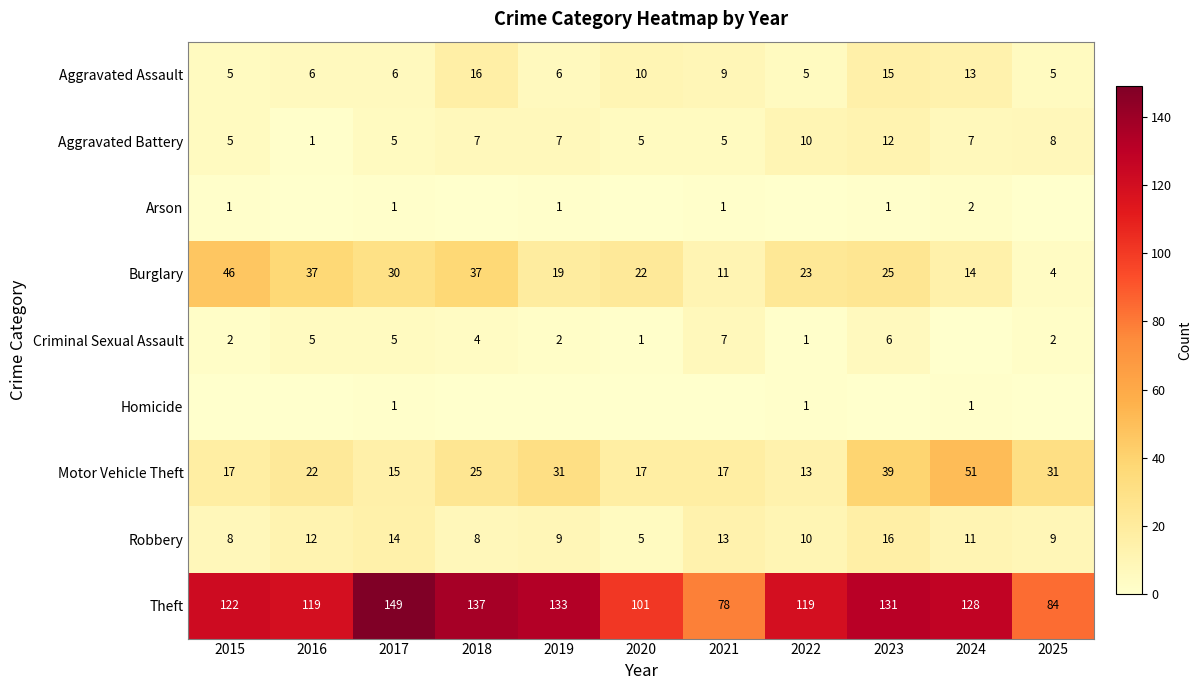

The value of Criminal Sexual Assault at 2015 is 2. True or false?

True